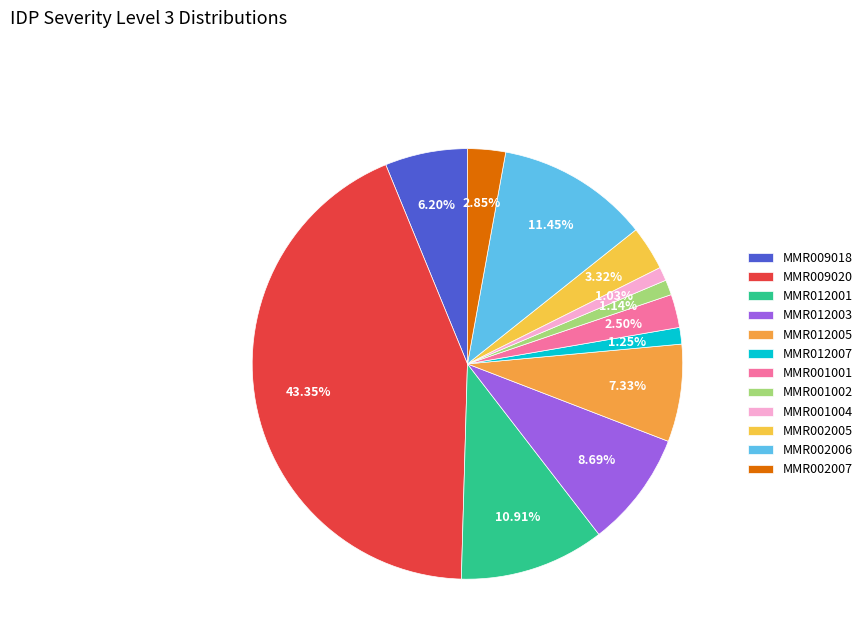

To the nearest percent, what is the difference between the largest and smallest slice percentages?

42%